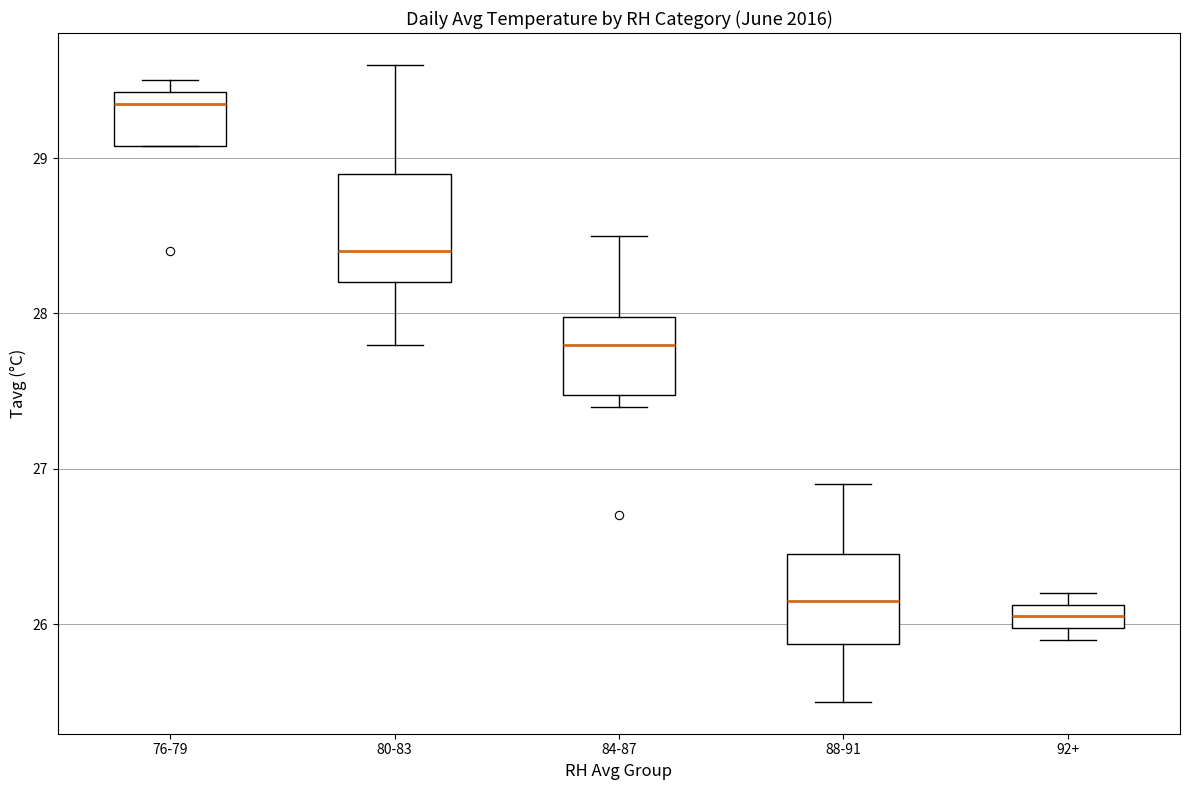

Where is the upper edge of the box for 92+ on the y-axis? The values are not printed on the chart, so give them approximately, as read against the axis.

26.1